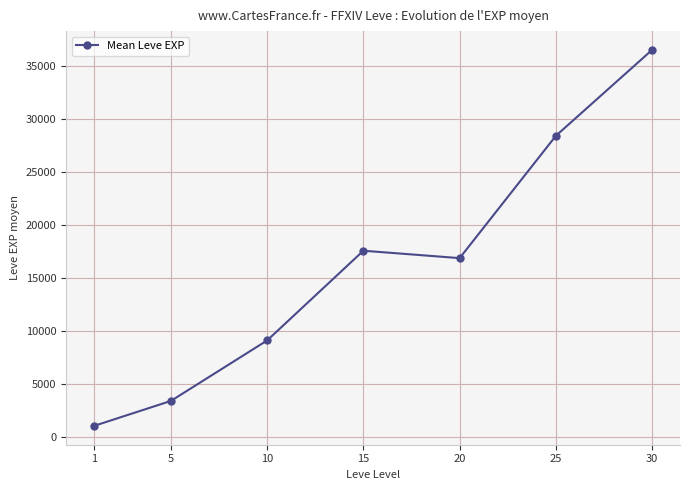

Where is the data nearest to the value 18770?

15